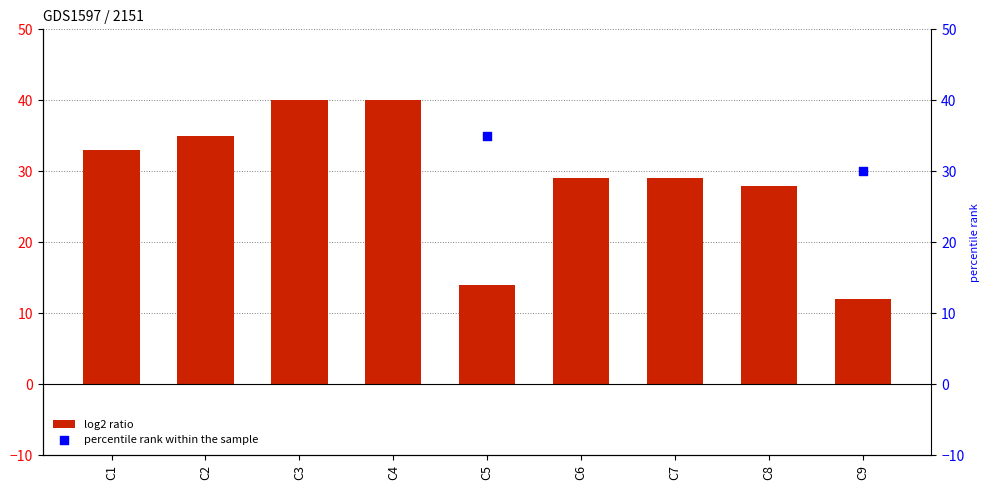

At which category is the sum across all series the highest?

C3